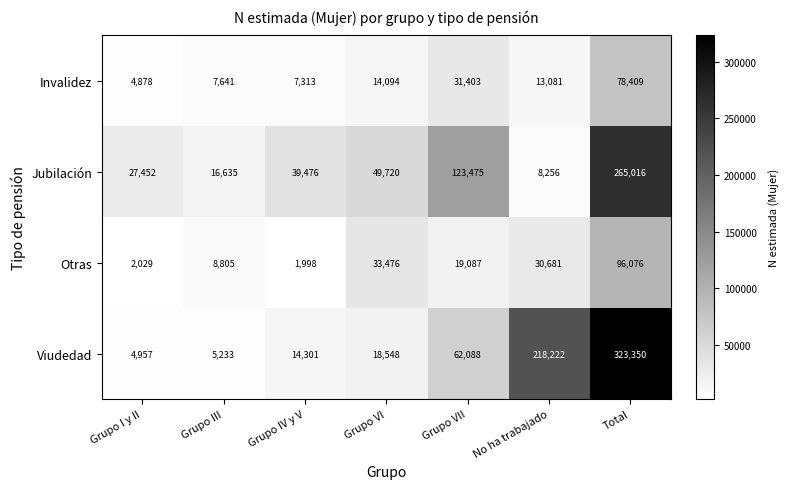

What is the spread (max minus min) of values at Total?

244941